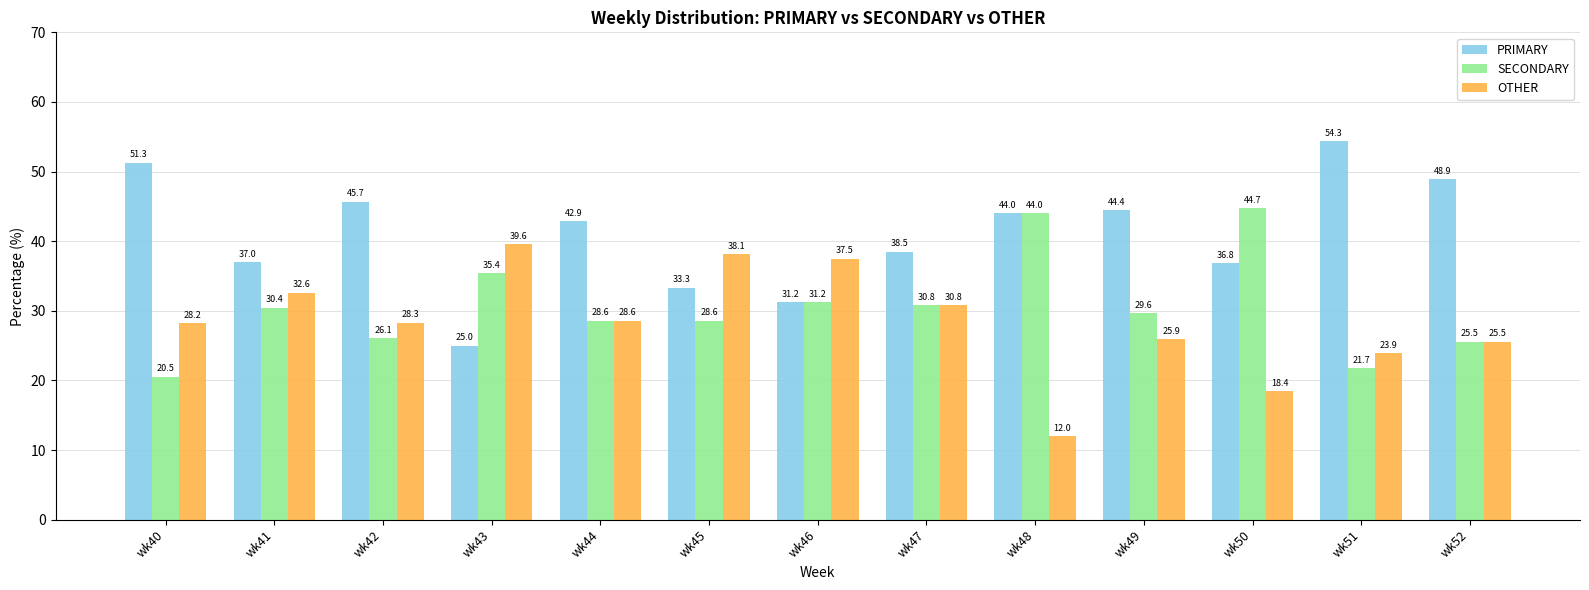

What is the difference between the maximum and minimum values in the SECONDARY series?

24.2